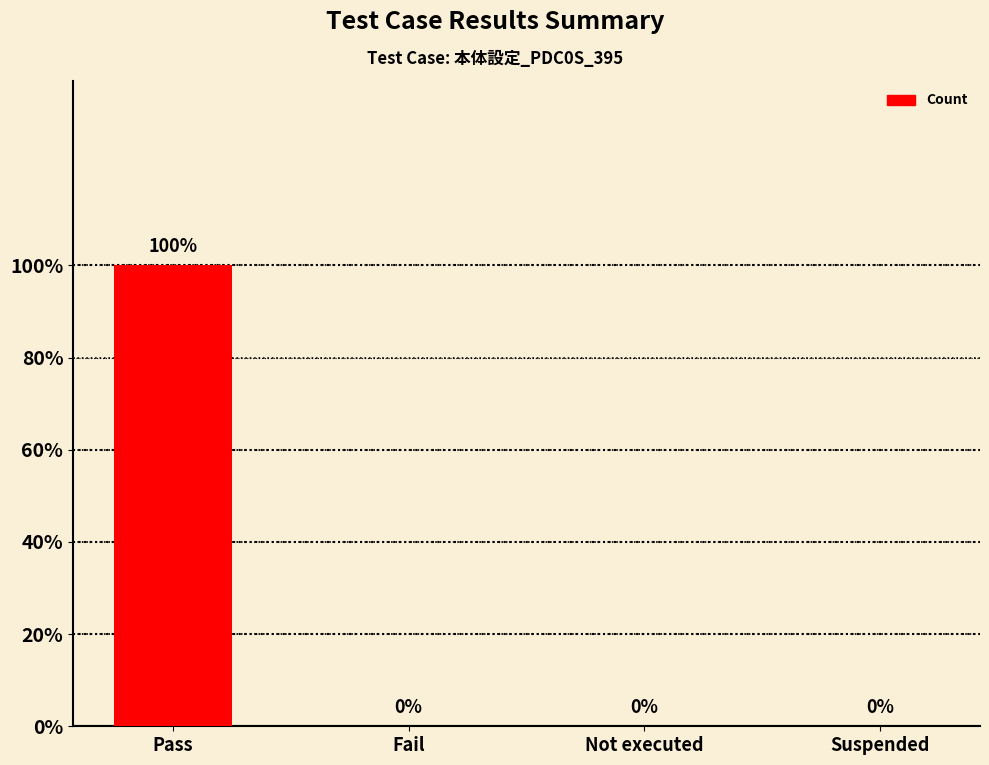

Reading right to left, extract all data points from this chart.

Suspended=0	Not executed=0	Fail=0	Pass=1